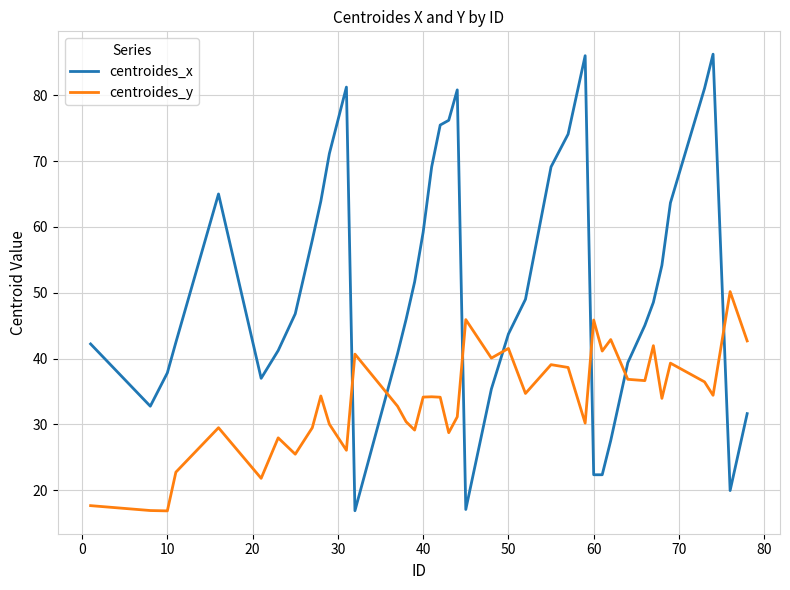

How many distinct data groups are displayed?

2